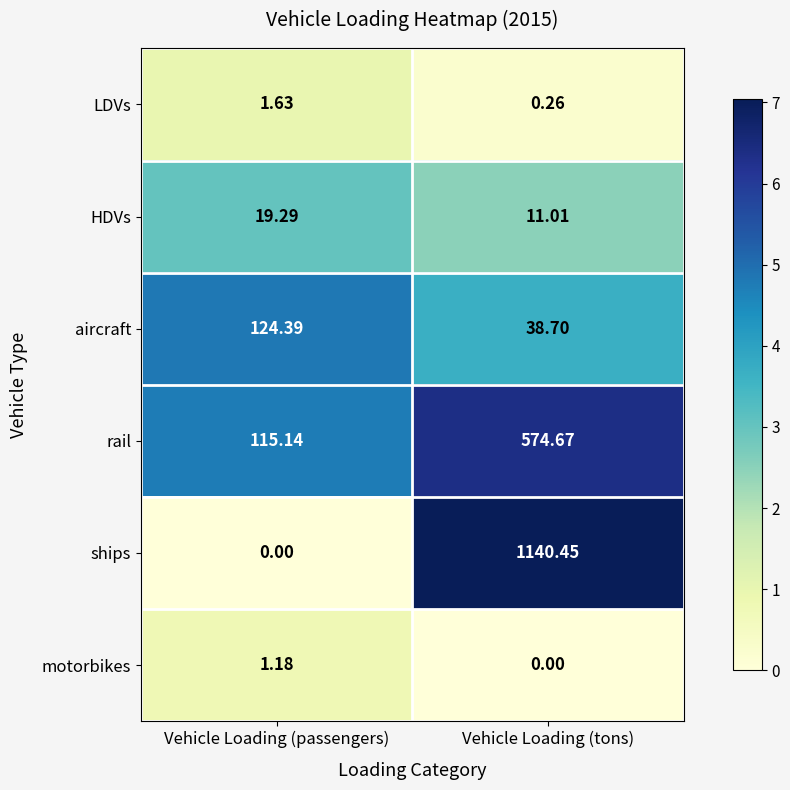

List the labels in order of aircraft value, smallest first.

Vehicle Loading (tons), Vehicle Loading (passengers)